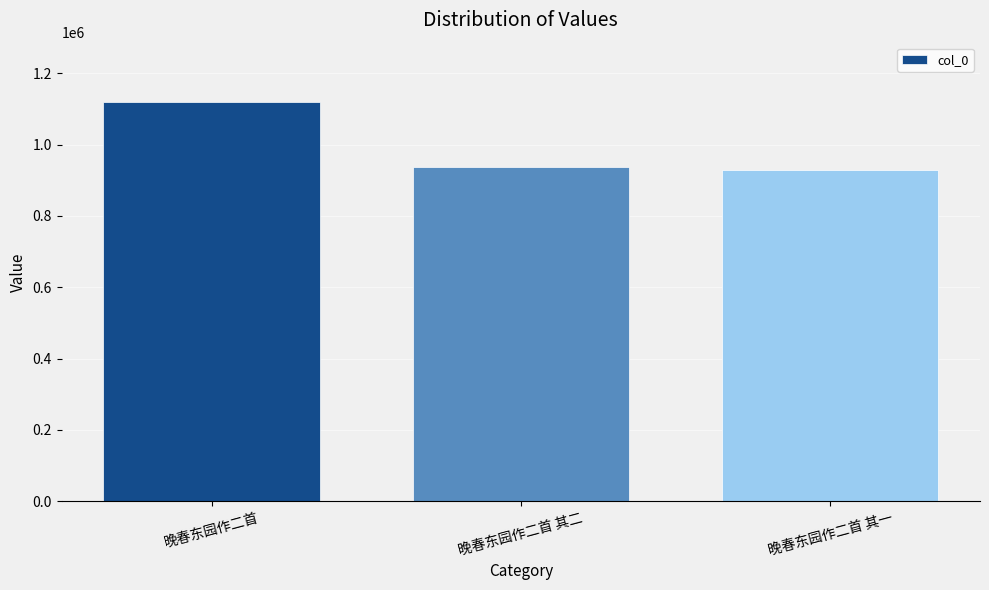

What is the sum of the values at 晚春东园作二首 其二 and 晚春东园作二首 其一?

1866773